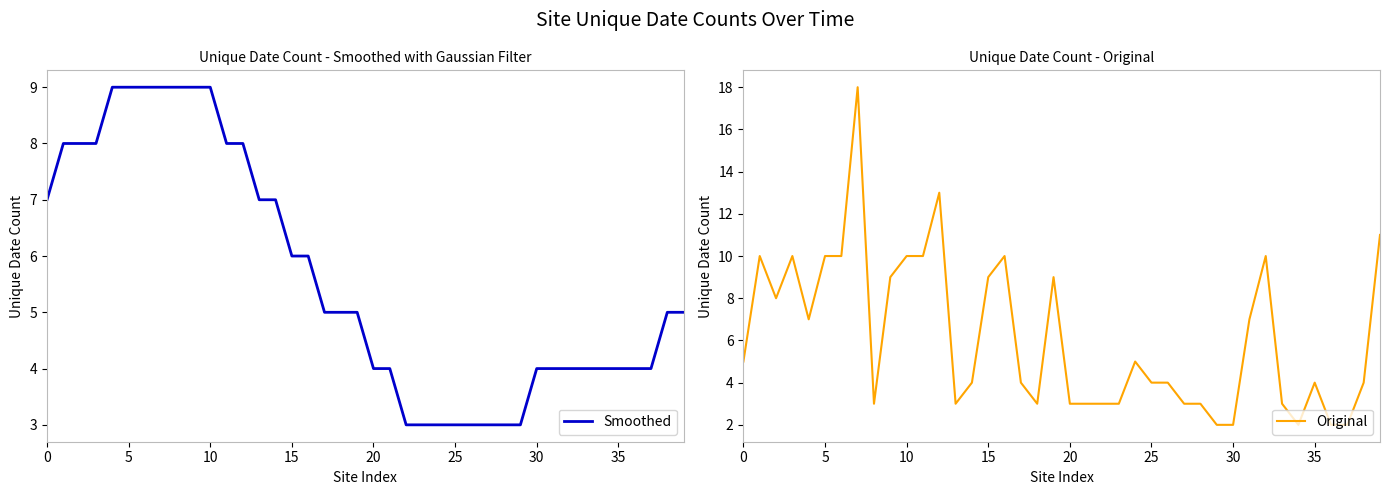

Reading left to right, what are all the values shown in this chart?

Smoothed: 7	8	8	8	9	9	9	9	9	9	9	8	8	7	7	6	6	5	5	5	4	4	3	3	3	3	3	3	3	3	4	4	4	4	4	4	4	4	5	5
Original: 5	10	8	10	7	10	10	18	3	9	10	10	13	3	4	9	10	4	3	9	3	3	3	3	5	4	4	3	3	2	2	7	10	3	2	4	2	2	4	11